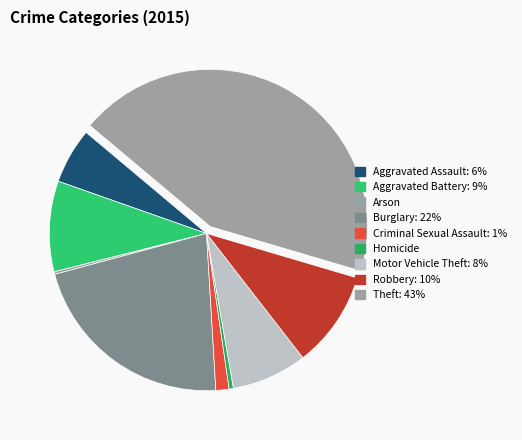

Rank the categories by value from highest to lowest.

Theft, Burglary, Robbery, Aggravated Battery, Motor Vehicle Theft, Aggravated Assault, Criminal Sexual Assault, Homicide, Arson